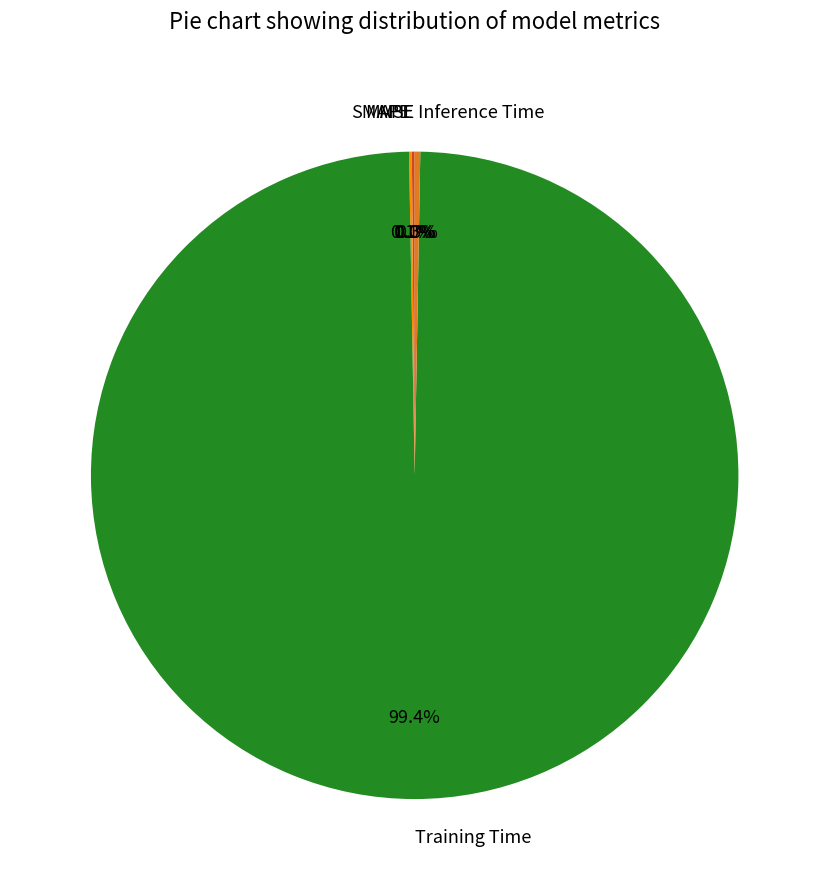

To the nearest percent, what is the difference between the largest and smallest slice percentages?

99%